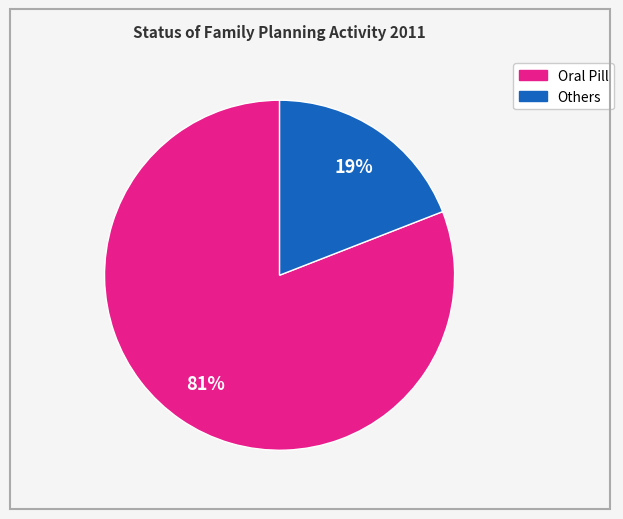

Does any single category account for the majority?

Yes